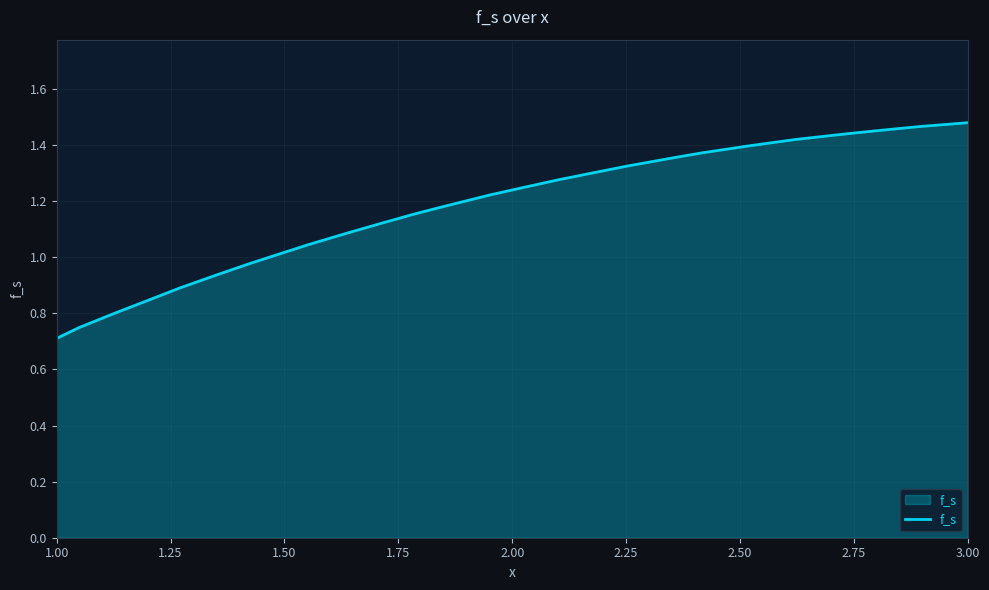

Which label corresponds to the smallest value in the chart?

1.00